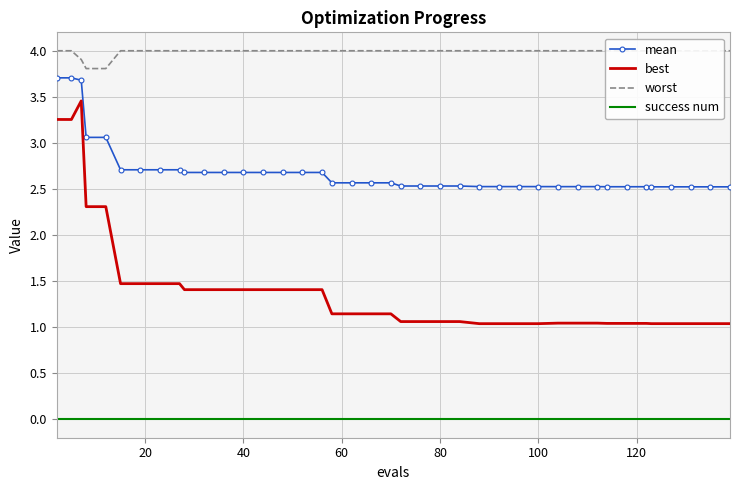

How many lines are shown in the chart?

4